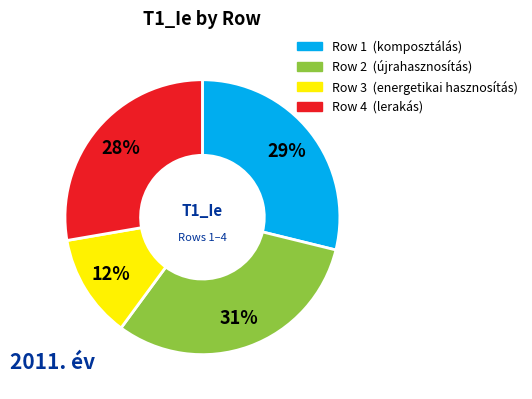

Rank the categories by value from highest to lowest.

Row 2, Row 1, Row 4, Row 3